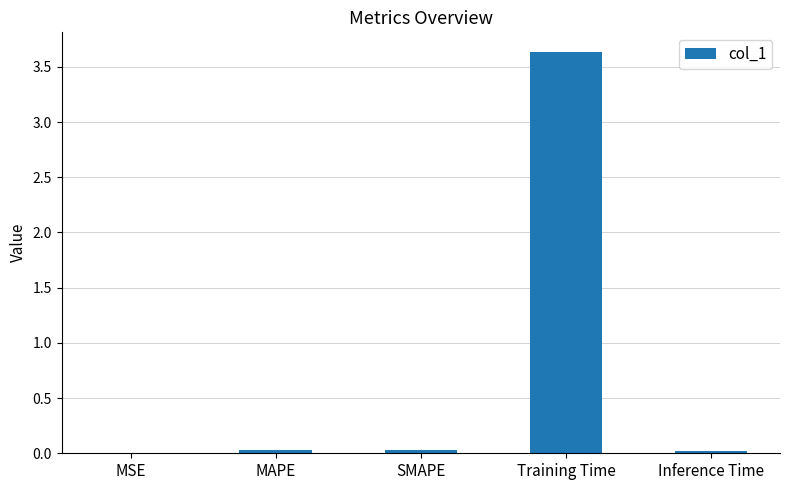

What is the maximum value shown in the chart?

3.6